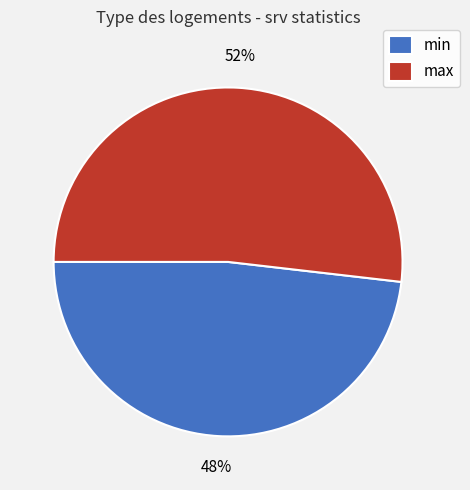

What is the largest slice in the pie chart?

max